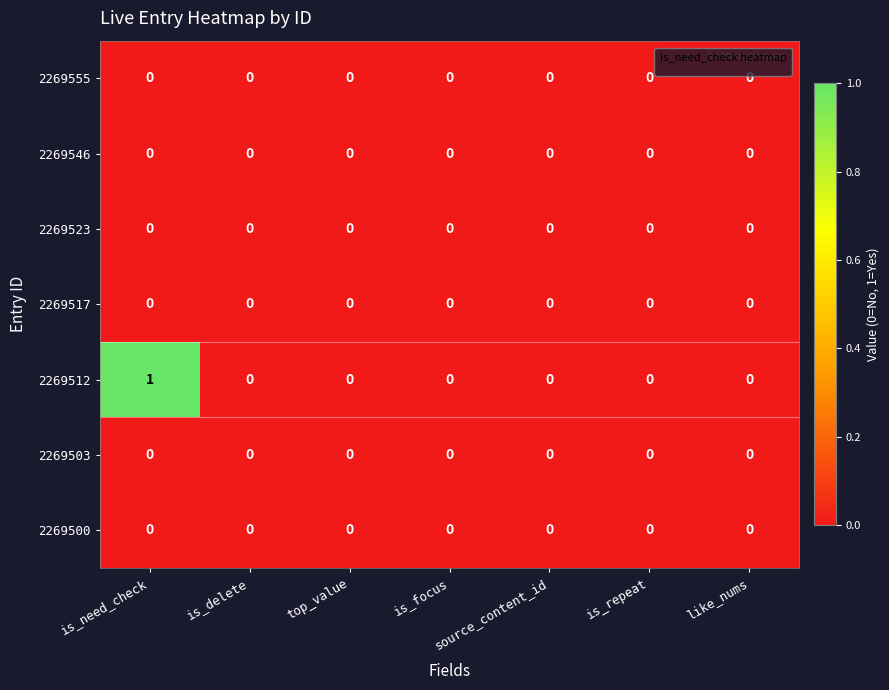

Which series has the largest total across all categories?

2269512